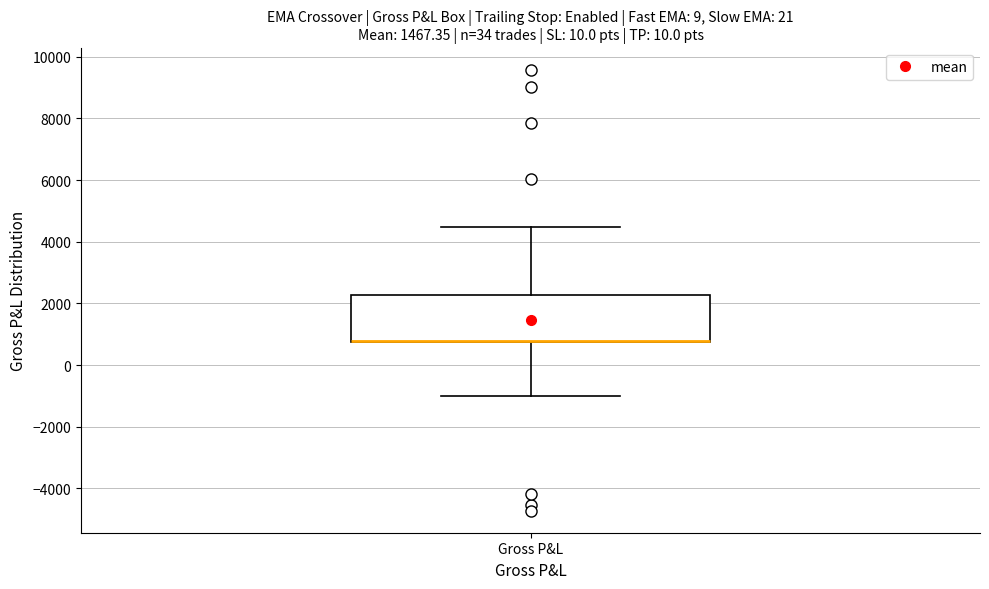

Read this box plot against the y-axis: the position of the median line, the range covered by the box, and the ends of both whiskers. The values are not printed on the chart, so give them approximately, as read against the axis.

median 800 (drawn on the box's lower edge), box 800 to 2200, whiskers -1000 to 4400